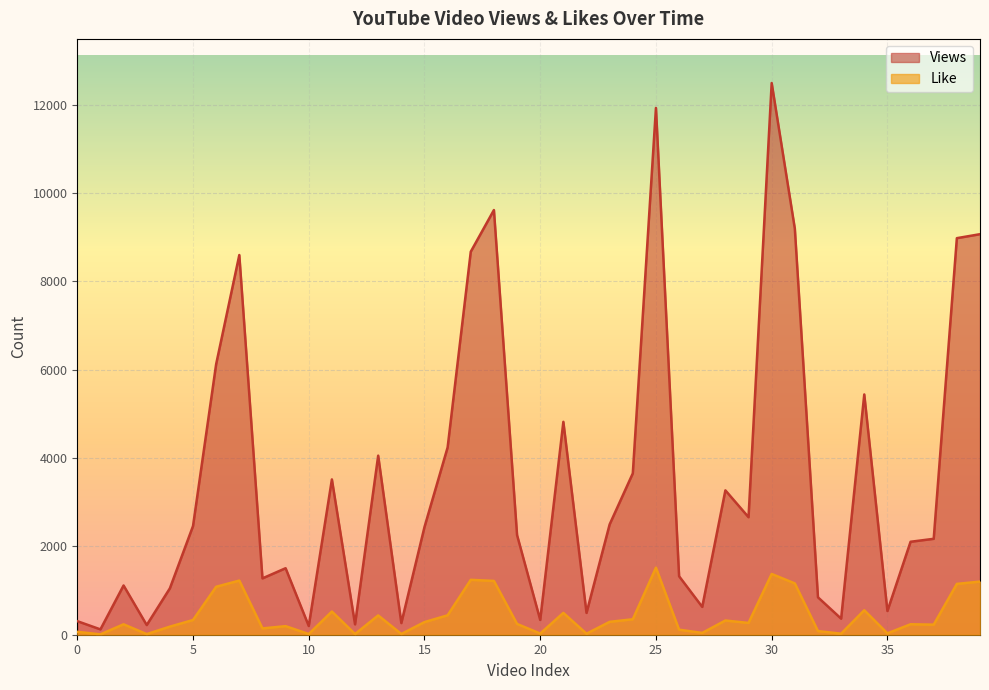

Read the Like value at 7, to the nearest 10.

1230